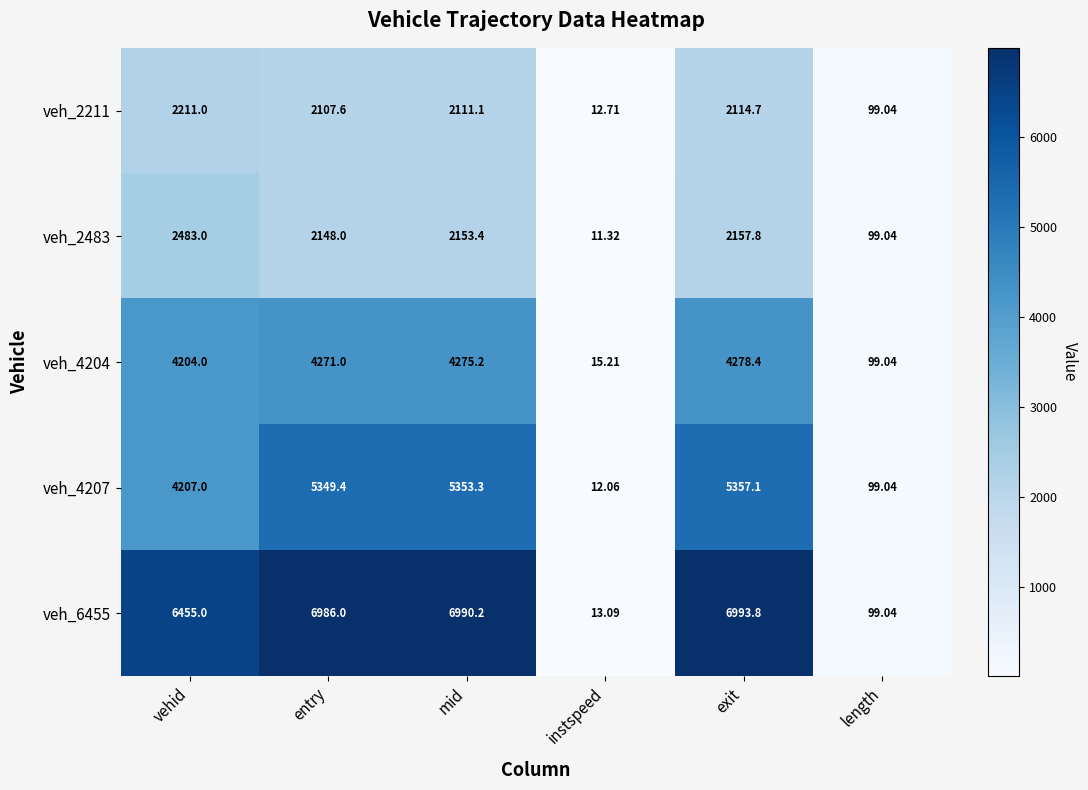

At which category is the sum across all series the highest?

exit